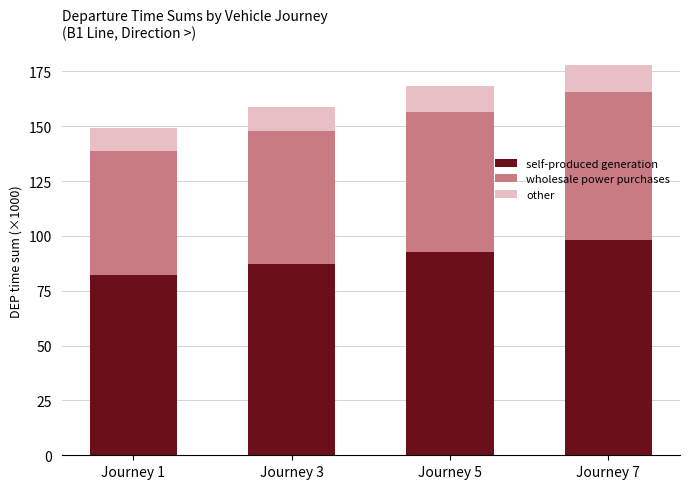

Which category has the highest value in the self-produced generation series?

Journey 7